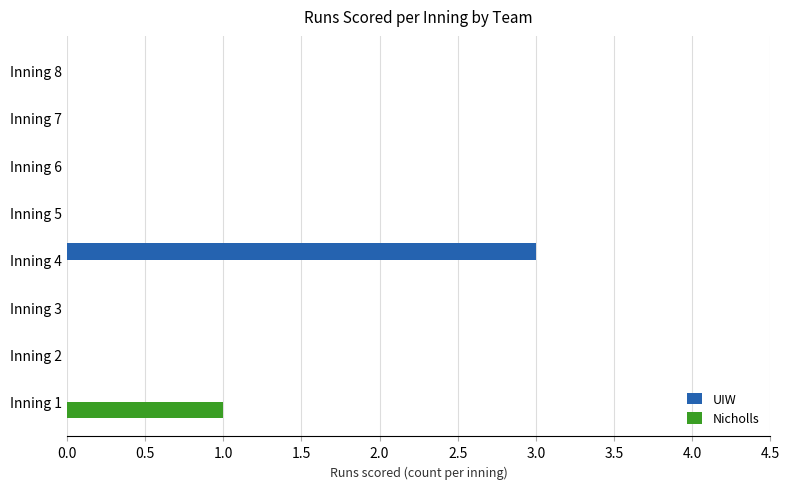

At which category is the sum across all series the highest?

Inning 4